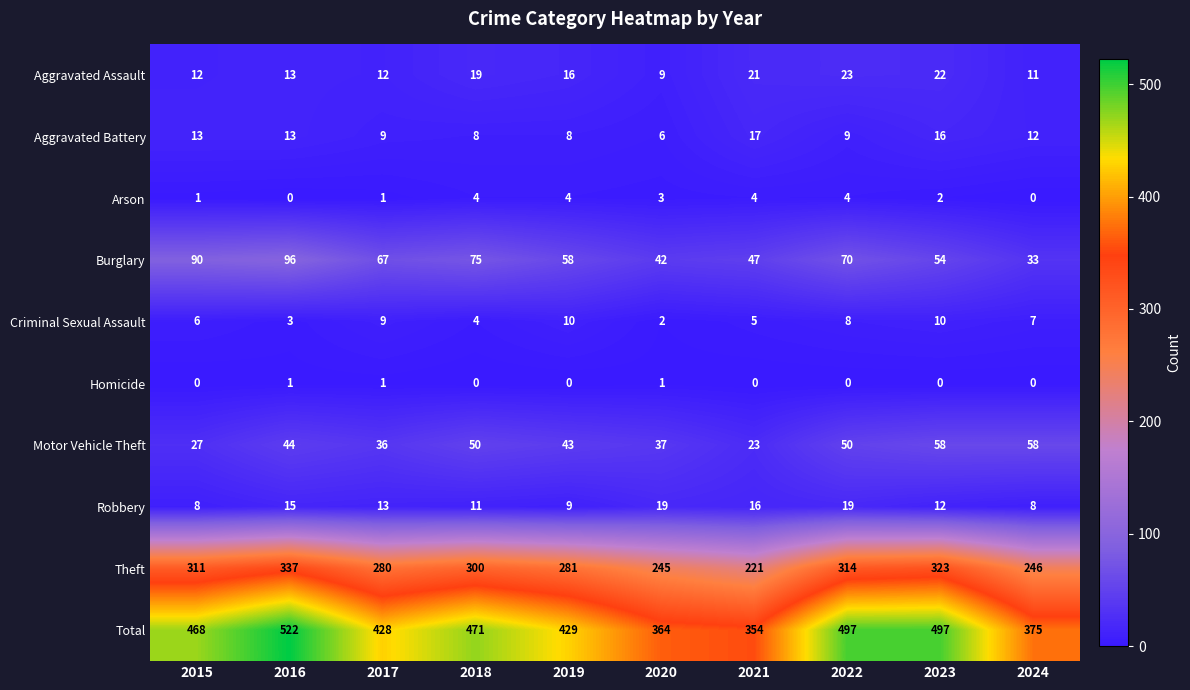

What is the total value across all series at 2022?

994